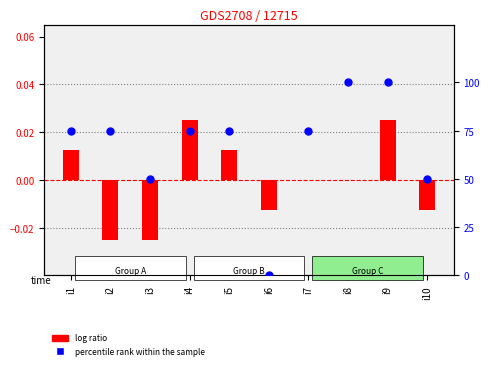

What is the total value across all series at i9?

100.0